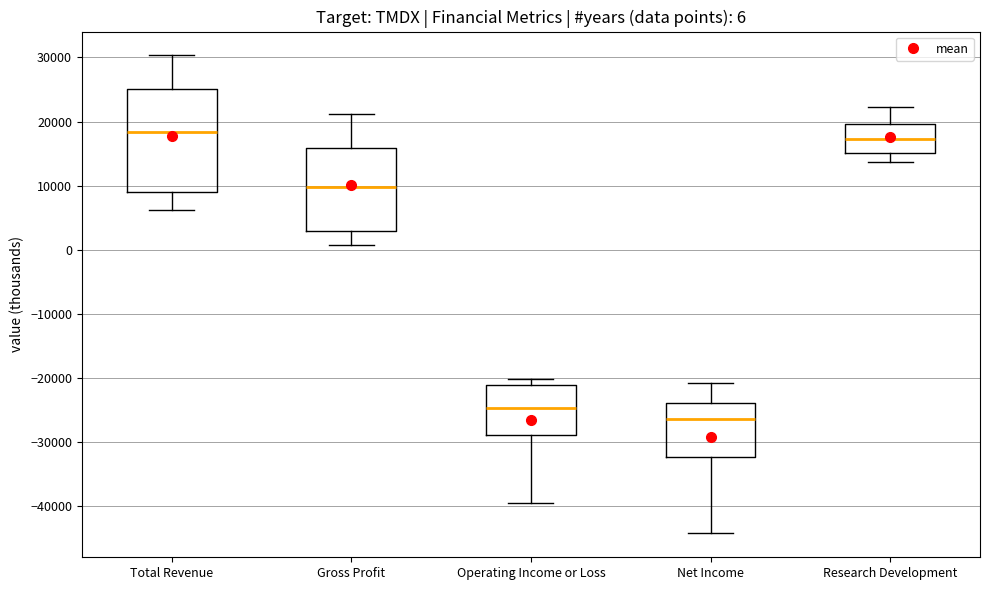

Which box's median line is the highest?

Total Revenue